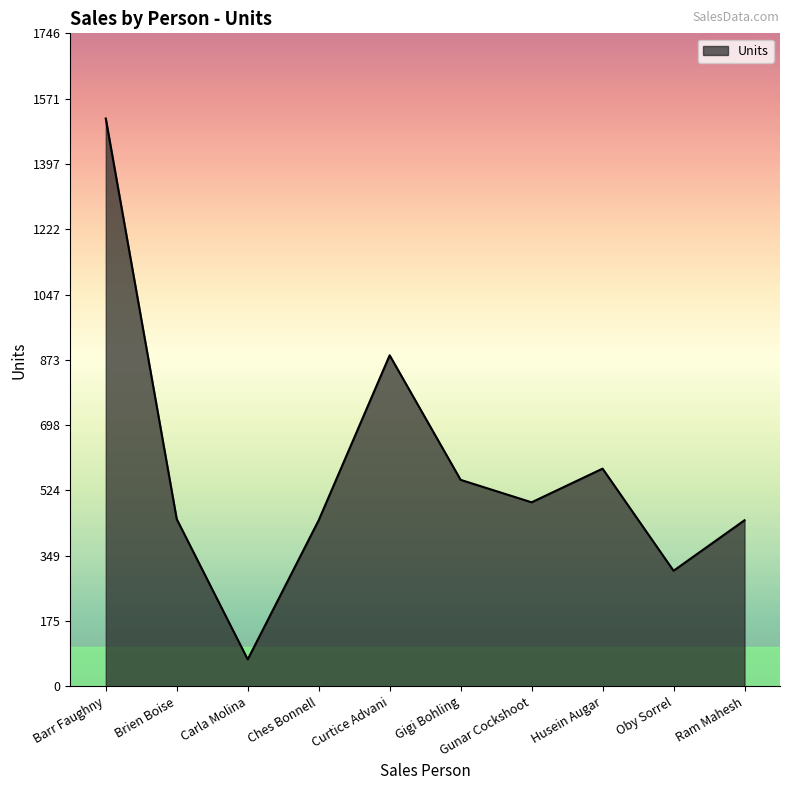

Approximately how many times larger is the value at Ram Mahesh compared to Oby Sorrel?

1.4